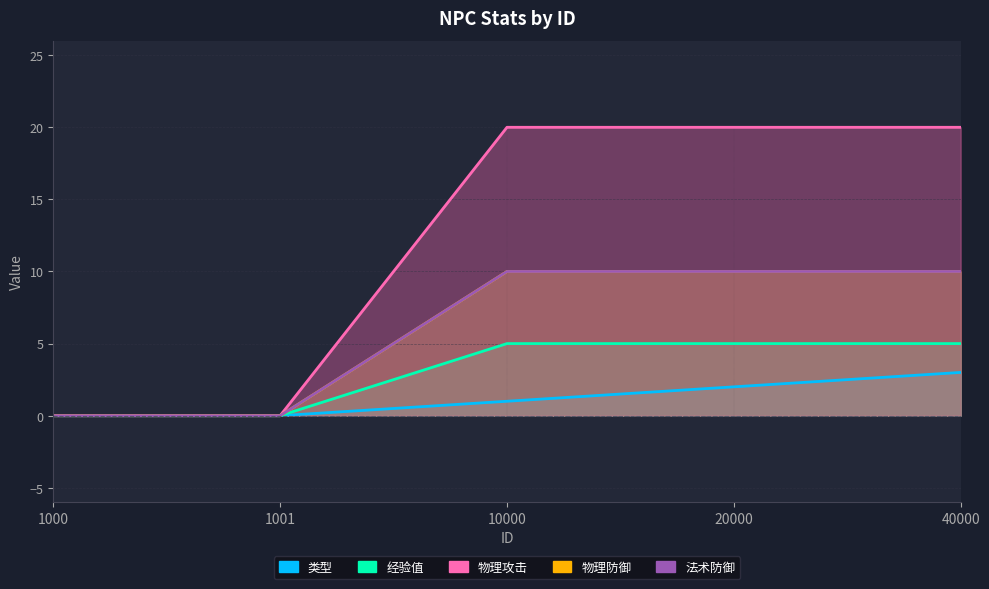

True or false: 物理防御 has more than 1 interior local peaks.

False